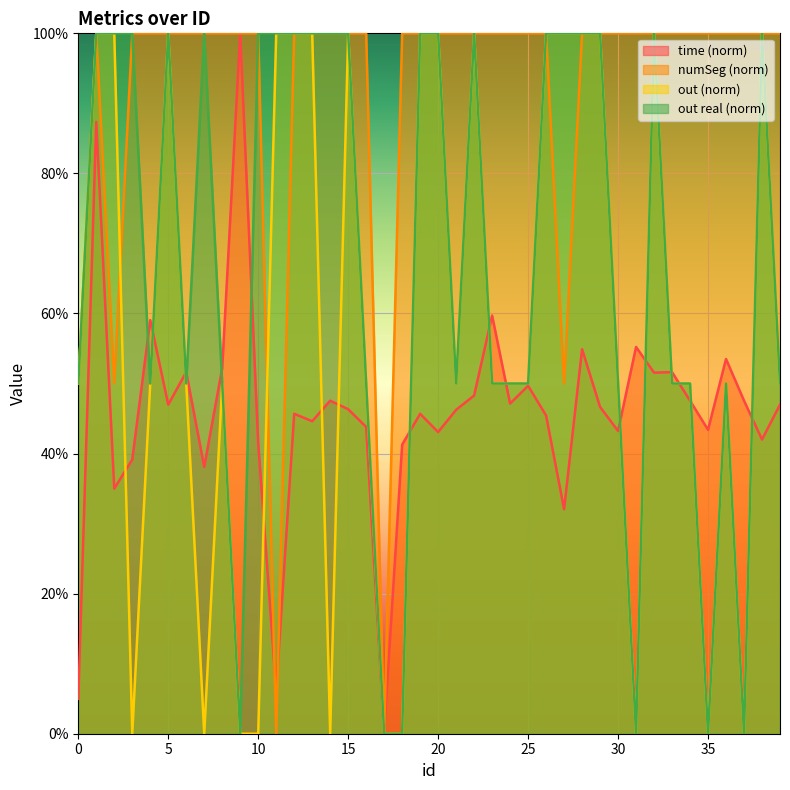

At how many categories does at least one series exceed 88?

38